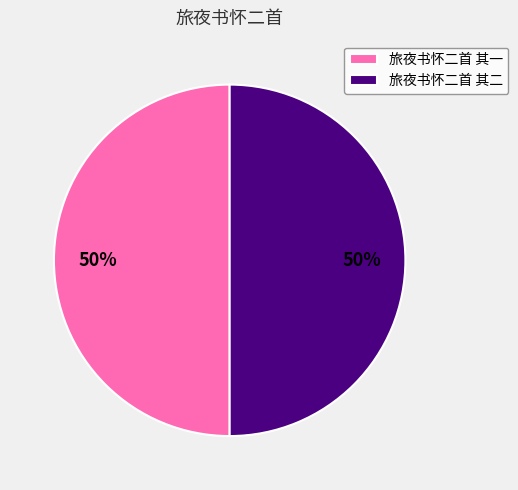

Approximately how many times larger is the value at 旅夜书怀二首 其一 compared to 旅夜书怀二首 其二?

1.0